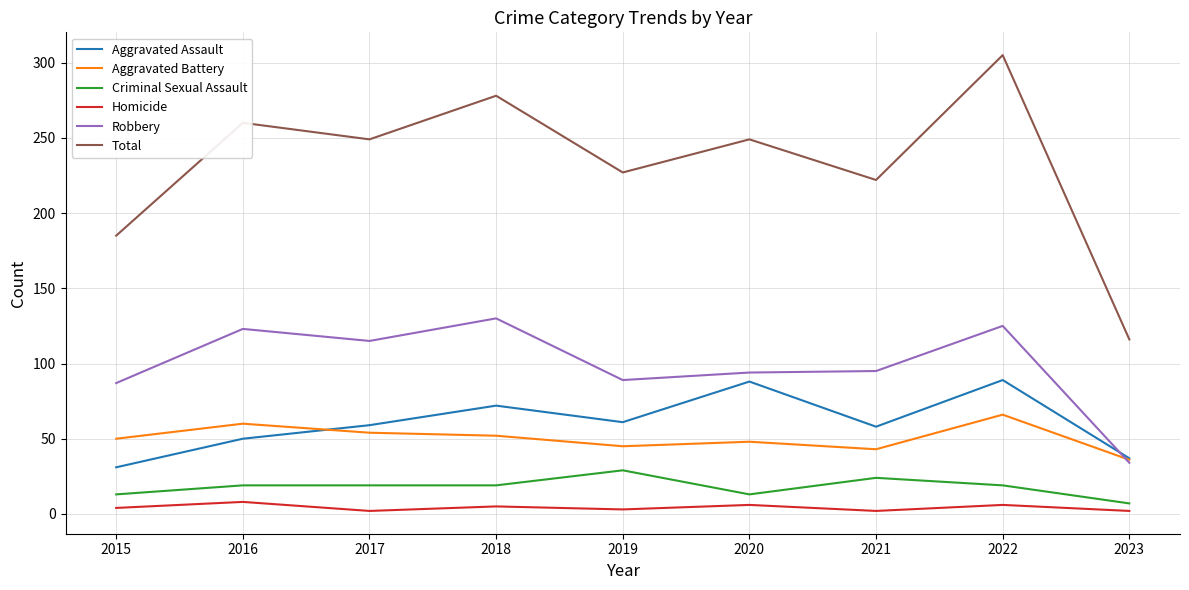

Count the number of categories in the chart.

9